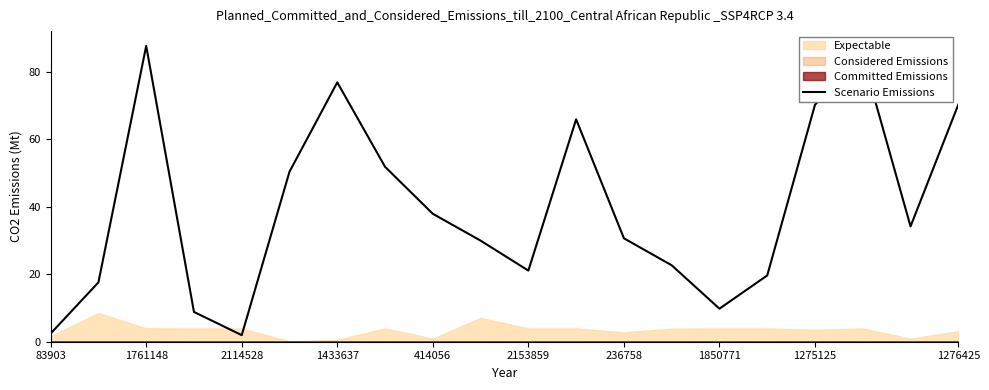

Reading right to left, what are all the values shown in this chart?

70.3	34.2	84.3	70.2	19.6	9.8	22.6	30.6	65.9	21.1	29.9	37.9	51.8	76.8	50.4	1.9	8.8	87.6	17.6	2.4